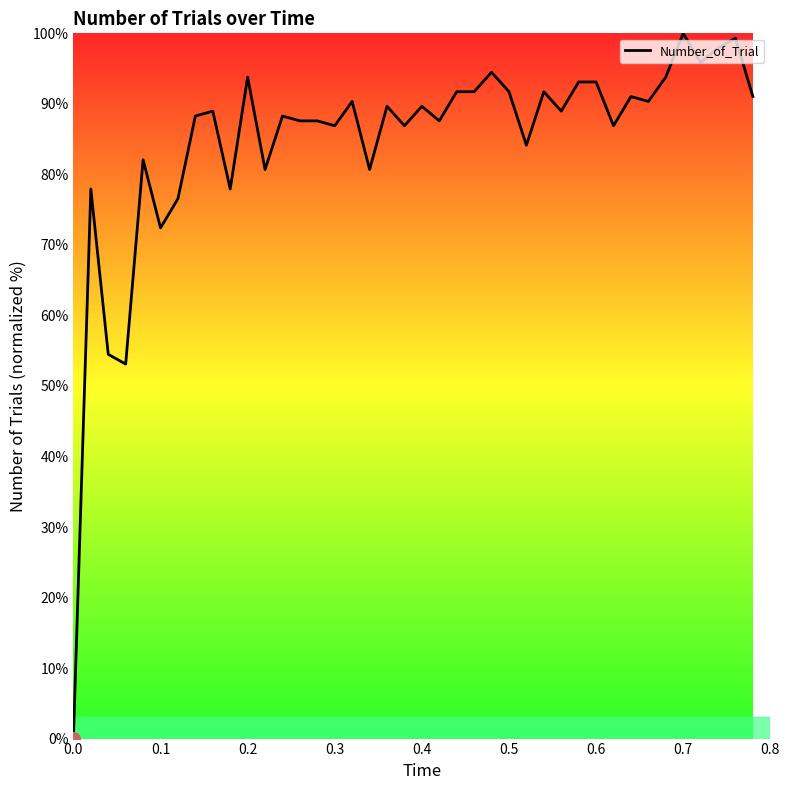

Does the chart have visible grid lines?

No